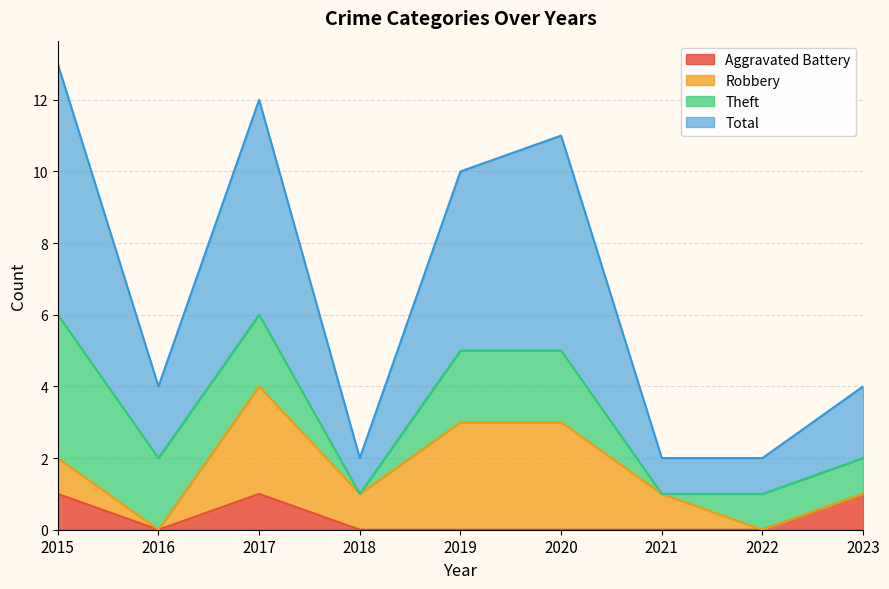

Where is the first local minimum for Total?

2016